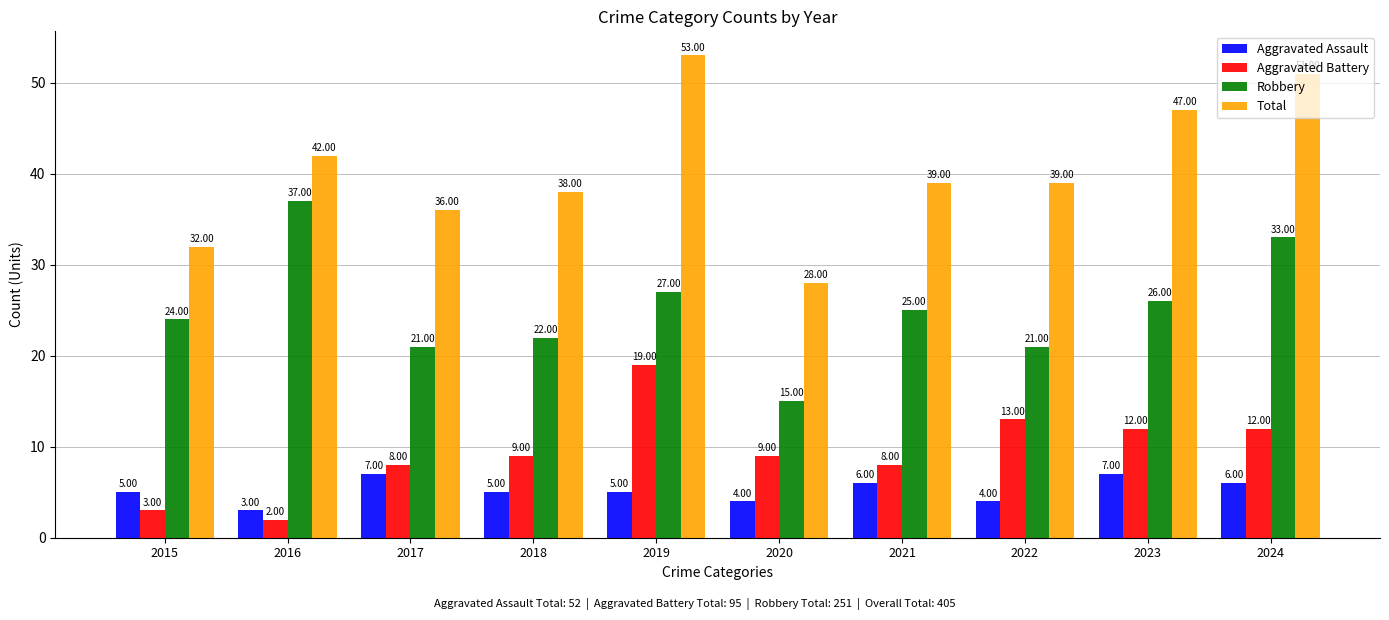

Which series has the largest total across all categories?

Total